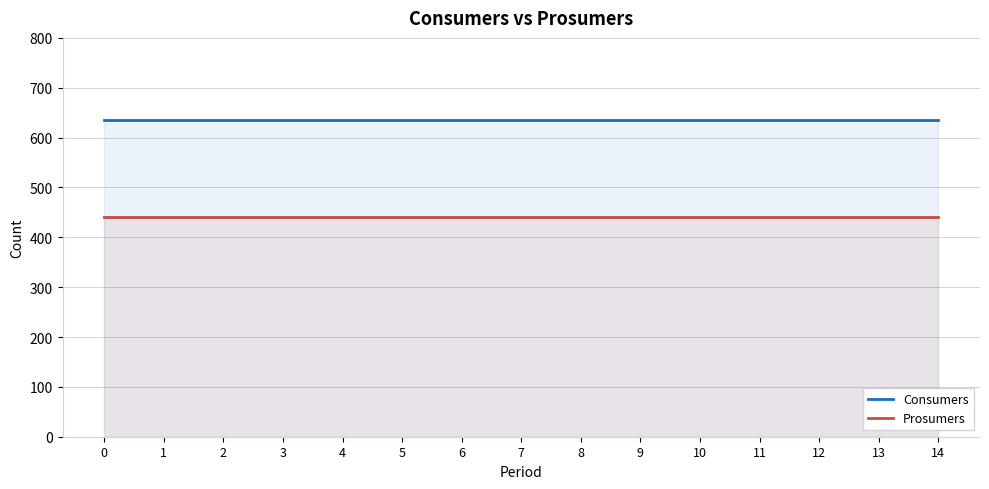

True or false: Consumers and Prosumers cross at least once.

False